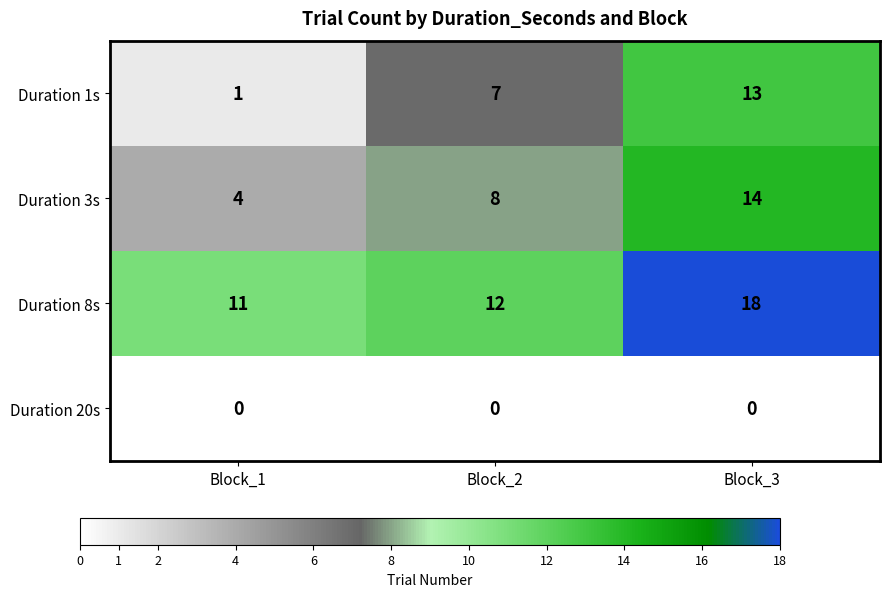

What is the total value across all series at Block_2?

27